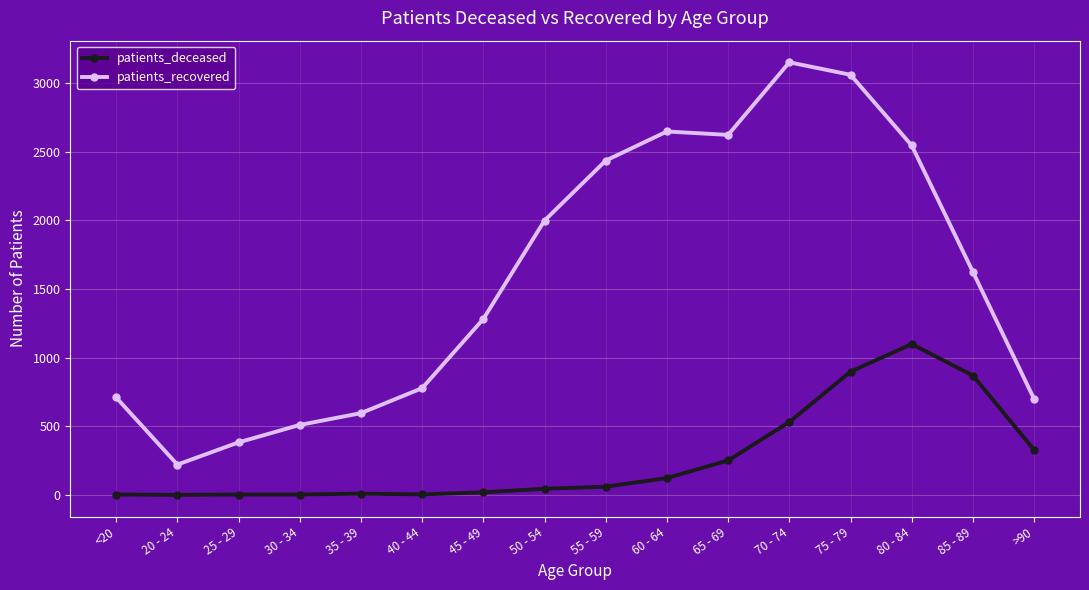

What is the greatest value displayed?

3152